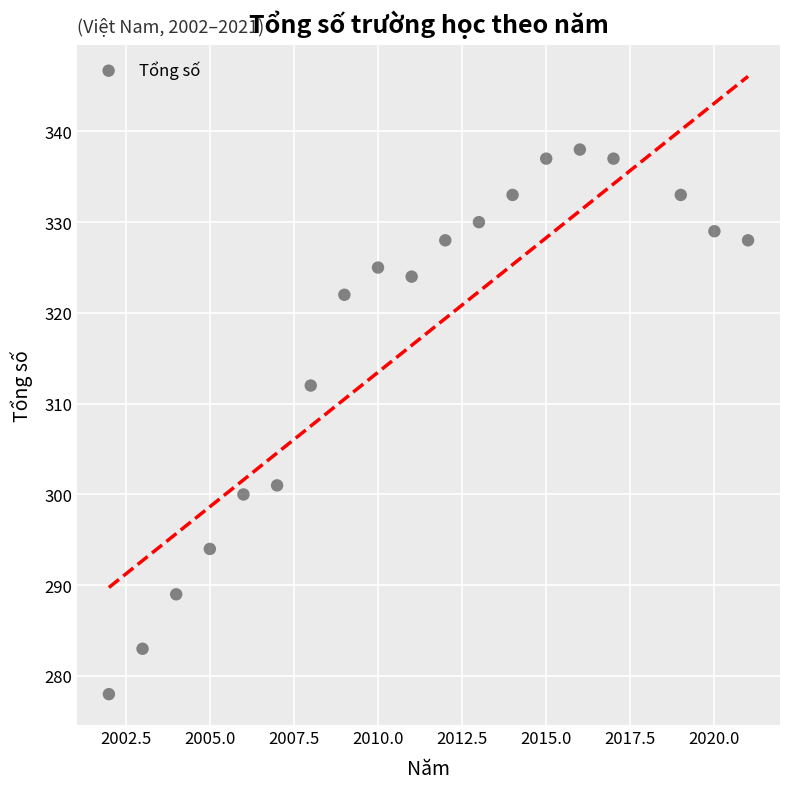

What is the range of Y values (max minus min)?

60